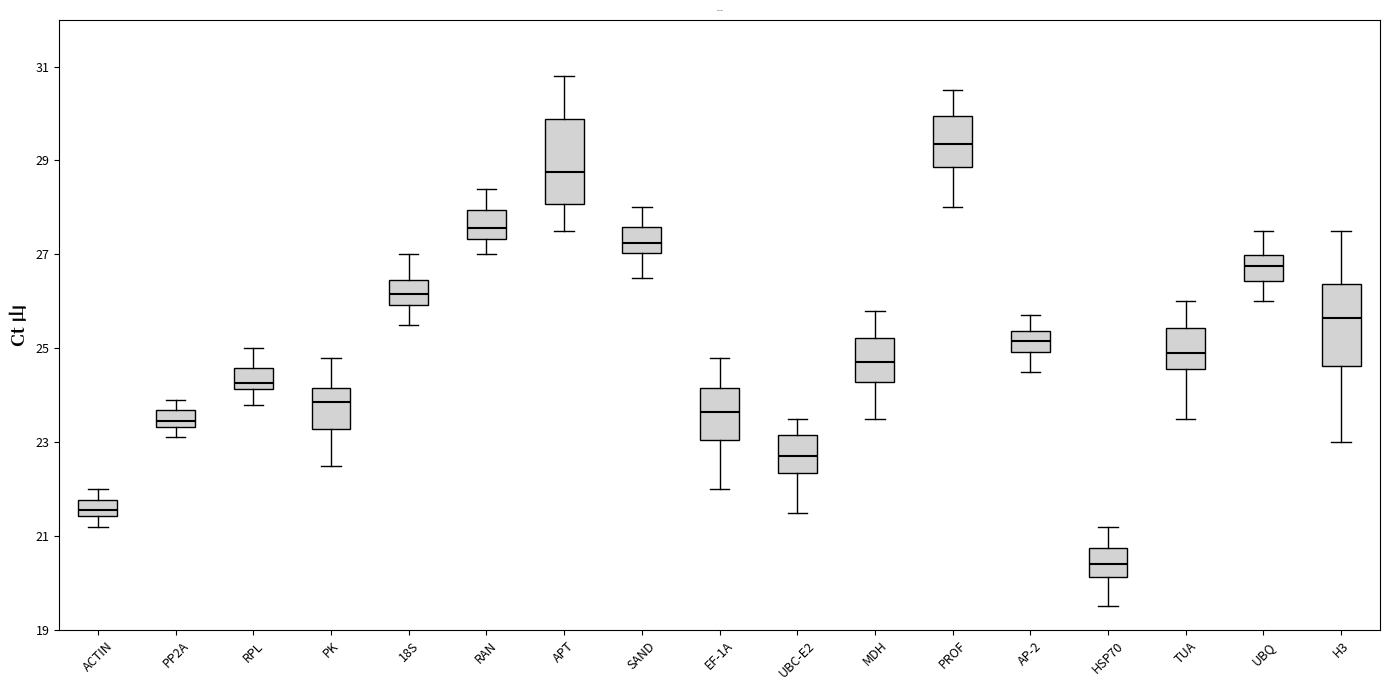

Reading left to right, read every box against the y-axis: the position of its median line, the range the box covers, and the ends of its whiskers. The values are not printed on the chart, so give them approximately, as read against the axis.

ACTIN: median 21.6, box 21.4 to 21.8, whiskers 21.2 to 22.0
PP2A: median 23.4 (inside the box), box 23.4 to 23.6, whiskers 23.2 to 24.0
RPL: median 24.2 (just above the box's lower edge), box 24.2 to 24.6, whiskers 23.8 to 25.0
PK: median 23.8, box 23.2 to 24.2, whiskers 22.6 to 24.8
18S: median 26.2, box 26.0 to 26.4, whiskers 25.6 to 27.0
RAN: median 27.6, box 27.4 to 28.0, whiskers 27.0 to 28.4
APT: median 28.8, box 28.0 to 29.8, whiskers 27.6 to 30.8
SAND: median 27.2, box 27.0 to 27.6, whiskers 26.6 to 28.0
EF-1A: median 23.6, box 23.0 to 24.2, whiskers 22.0 to 24.8
UBC-E2: median 22.8, box 22.4 to 23.2, whiskers 21.6 to 23.6
MDH: median 24.8, box 24.2 to 25.2, whiskers 23.6 to 25.8
PROF: median 29.4, box 28.8 to 30.0, whiskers 28.0 to 30.6
AP-2: median 25.2, box 25.0 to 25.4, whiskers 24.6 to 25.8
HSP70: median 20.4, box 20.2 to 20.8, whiskers 19.6 to 21.2
TUA: median 25.0, box 24.6 to 25.4, whiskers 23.6 to 26.0
UBQ: median 26.8, box 26.4 to 27.0, whiskers 26.0 to 27.6
H3: median 25.6, box 24.6 to 26.4, whiskers 23.0 to 27.6